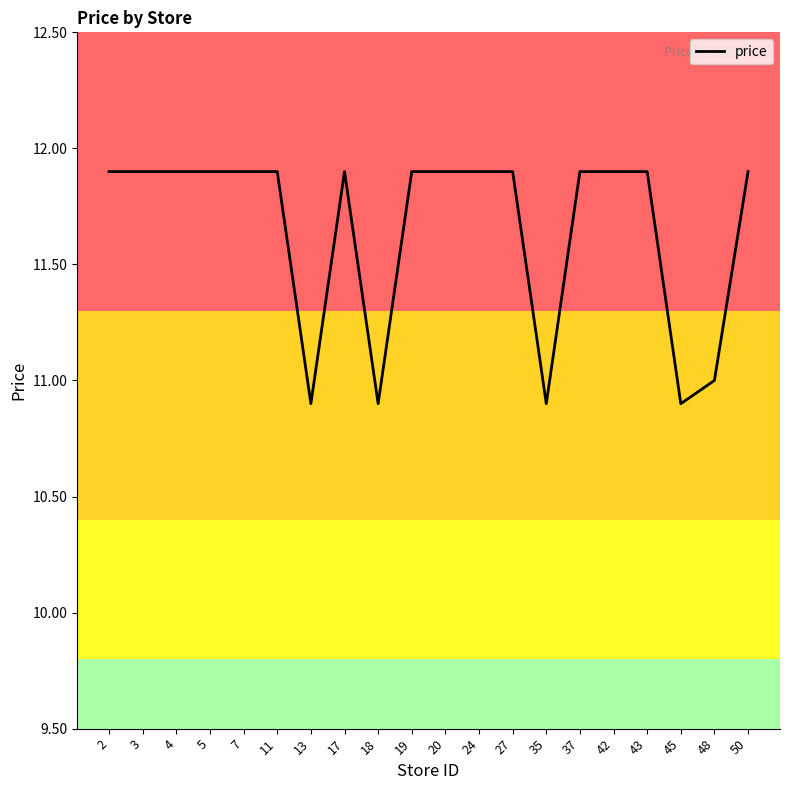

What is the change in value from 13 to 17?

+1.0